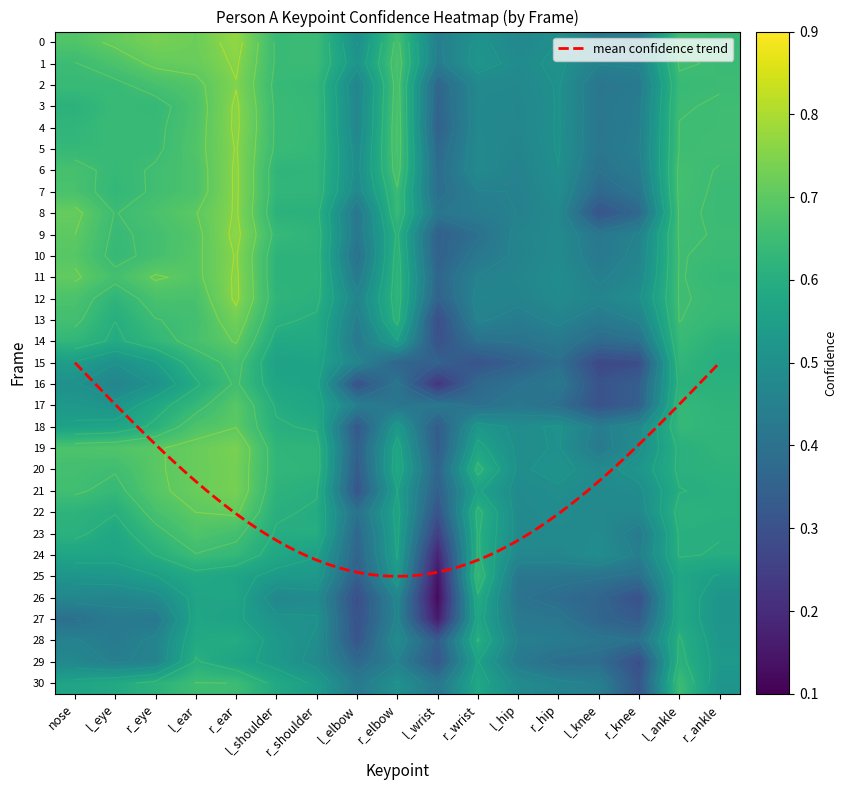

What is the average value of the 13 series?

0.6